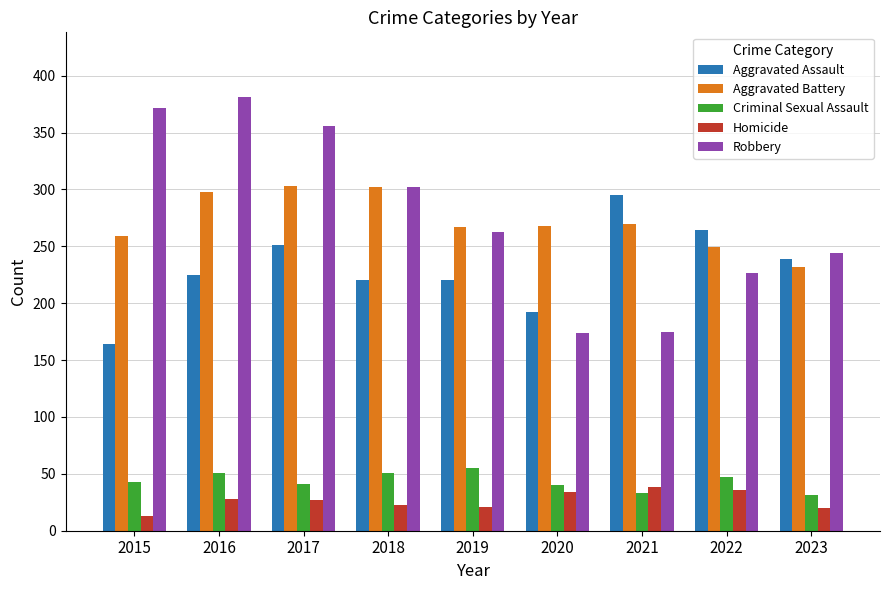

Is it true that Criminal Sexual Assault equals 67 at 2018?

False